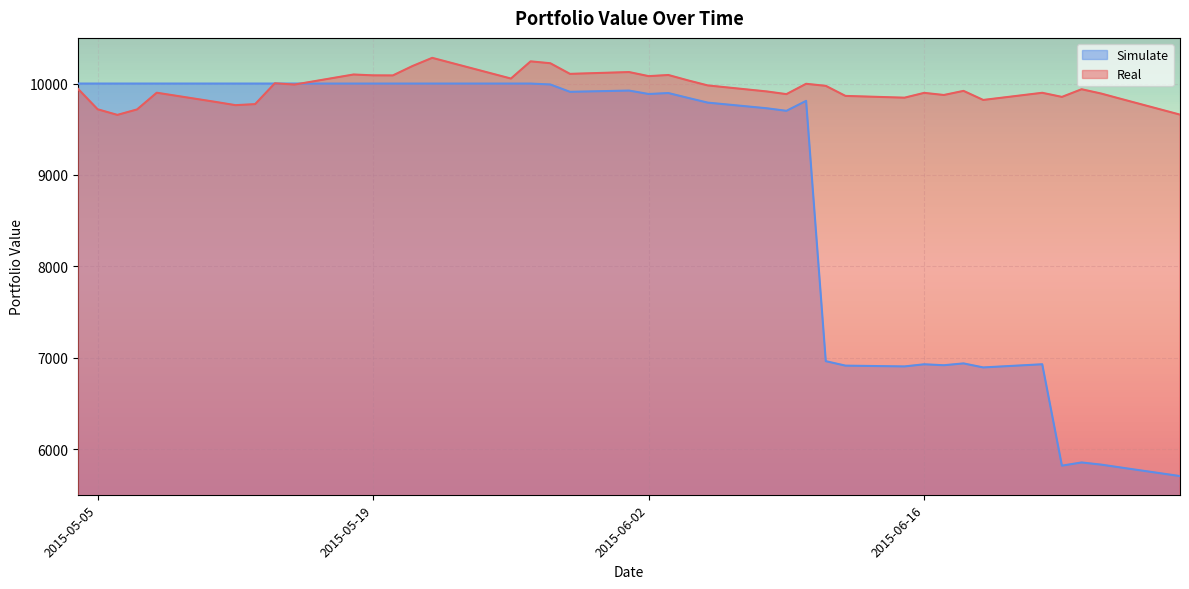

Reading left to right, list all the values displayed in this chart.

Real: 2015-05-04=9942.3	2015-05-05=9718.3	2015-05-06=9657.3	2015-05-07=9716.7	2015-05-08=9899.8	2015-05-11=9799.0	2015-05-12=9763.7	2015-05-13=9774.9	2015-05-14=10003.0	2015-05-15=9989.0	2015-05-18=10099.2	2015-05-19=10089.9	2015-05-20=10089.1	2015-05-21=10192.3	2015-05-22=10281.5	2015-05-26=10055.0	2015-05-27=10243.1	2015-05-28=10222.5	2015-05-29=10106.2	2015-06-01=10125.9	2015-06-02=10081.3	2015-06-03=10093.7	2015-06-04=10034.8	2015-06-05=9979.7	2015-06-08=9913.8	2015-06-09=9884.3	2015-06-10=9997.6	2015-06-11=9975.1	2015-06-12=9864.9	2015-06-15=9845.5	2015-06-16=9898.3	2015-06-17=9875.0	2015-06-18=9920.0	2015-06-19=9820.7	2015-06-22=9899.0	2015-06-23=9854.0	2015-06-24=9937.8	2015-06-25=9890.5	2015-06-26=9832.3	2015-06-29=9660.1
Simulate: 2015-05-04=10000.0	2015-05-05=10000.0	2015-05-06=10000.0	2015-05-07=10000.0	2015-05-08=10000.0	2015-05-11=10000.0	2015-05-12=10000.0	2015-05-13=10000.0	2015-05-14=10000.0	2015-05-15=10000.0	2015-05-18=10000.0	2015-05-19=10000.0	2015-05-20=10000.0	2015-05-21=10000.0	2015-05-22=10000.0	2015-05-26=10000.0	2015-05-27=10000.0	2015-05-28=9990.1	2015-05-29=9909.7	2015-06-01=9923.3	2015-06-02=9885.9	2015-06-03=9896.3	2015-06-04=9843.2	2015-06-05=9791.5	2015-06-08=9729.6	2015-06-09=9701.6	2015-06-10=9810.7	2015-06-11=6961.9	2015-06-12=6912.9	2015-06-15=6904.3	2015-06-16=6927.7	2015-06-17=6917.4	2015-06-18=6937.4	2015-06-19=6893.3	2015-06-22=6928.1	2015-06-23=5818.2	2015-06-24=5853.3	2015-06-25=5829.4	2015-06-26=5797.8	2015-06-29=5704.2